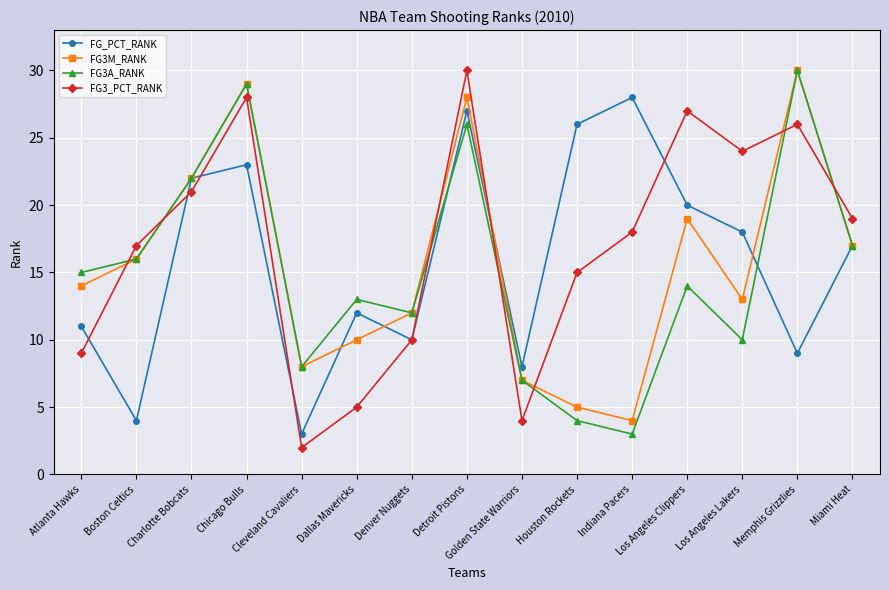

True or false: FG3M_RANK has more than 2 interior local peaks.

True